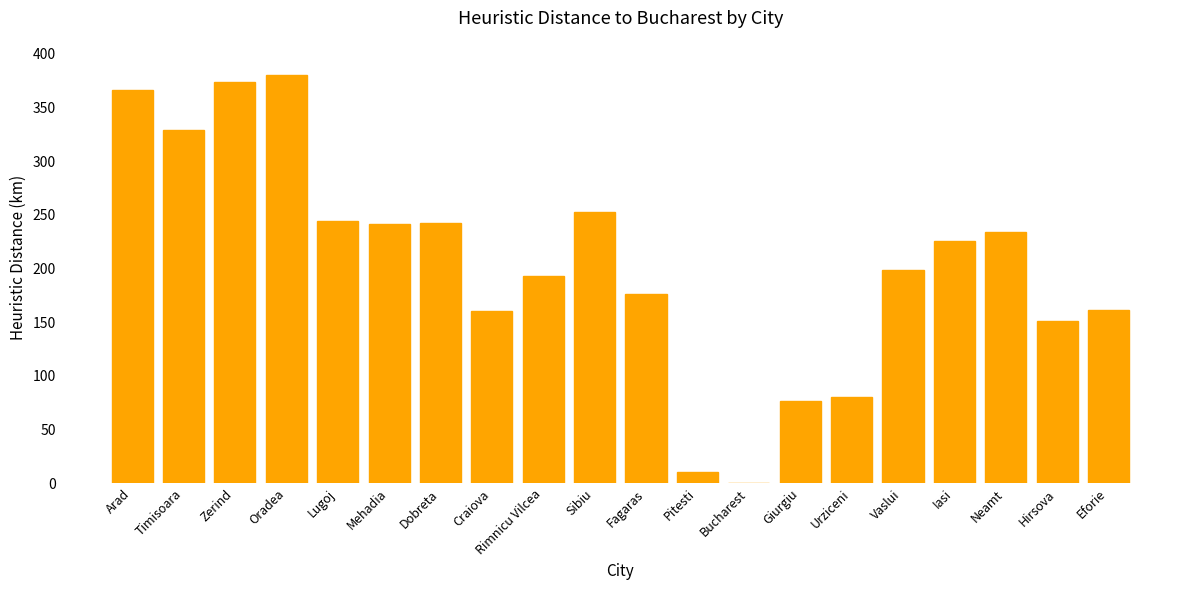

The chart shows a value of 321 at Dobreta. True or false?

False